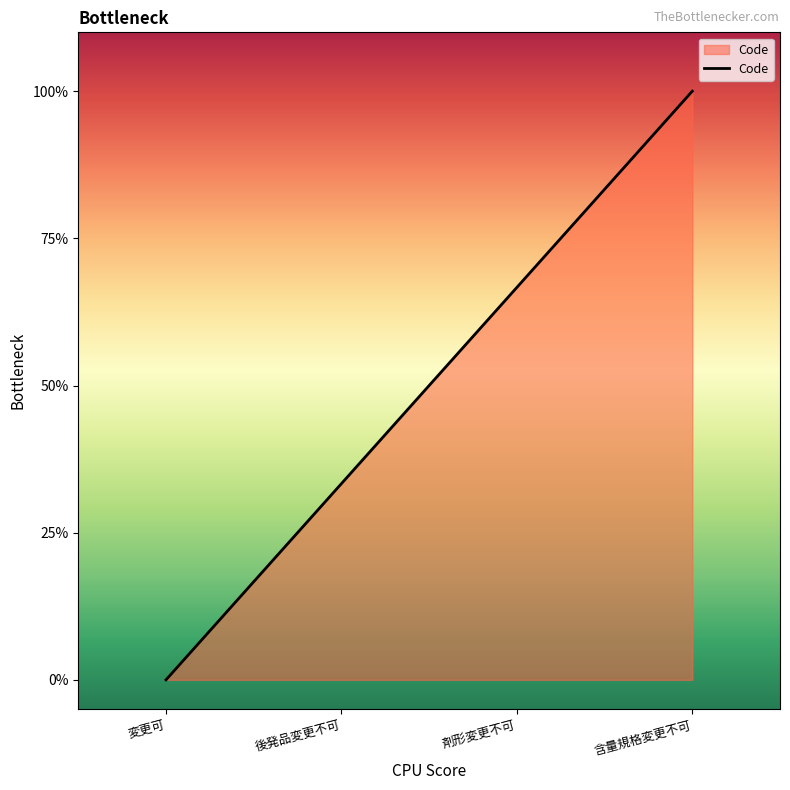

Is this an area chart (filled region under the line)?

Yes